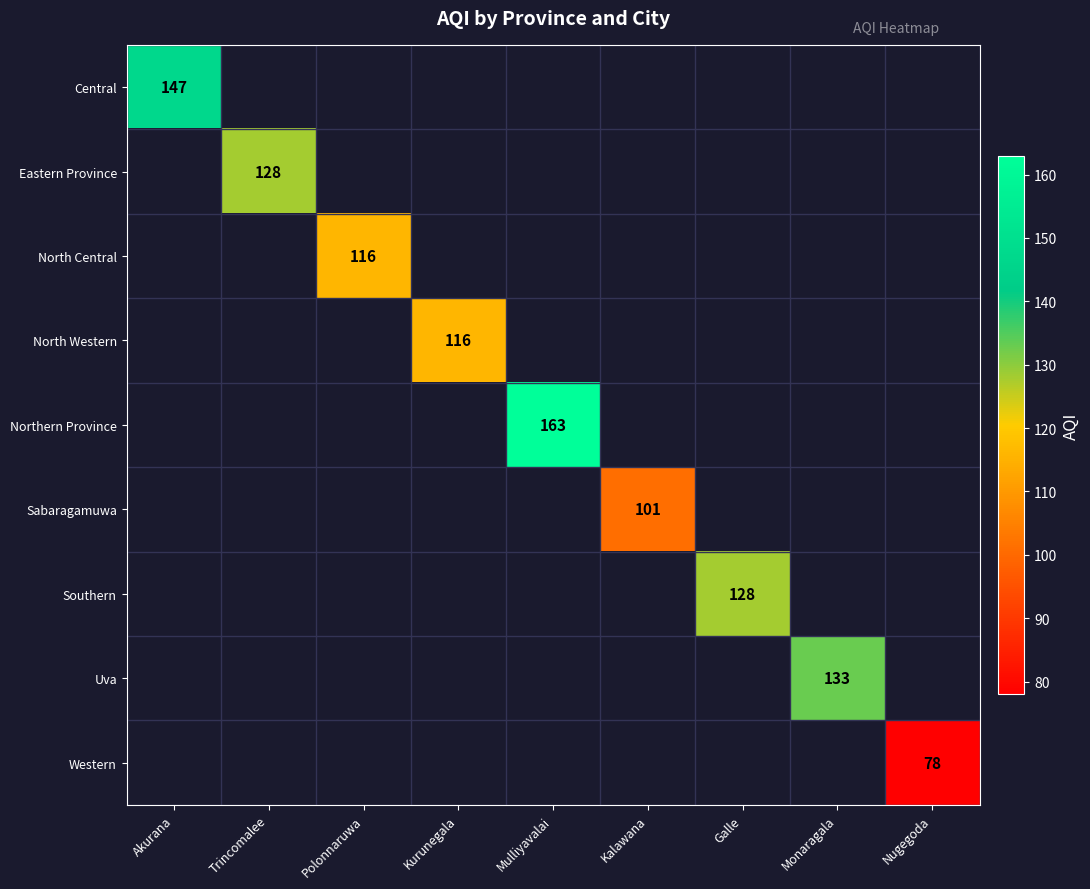

At how many categories does at least one series exceed 156?

1